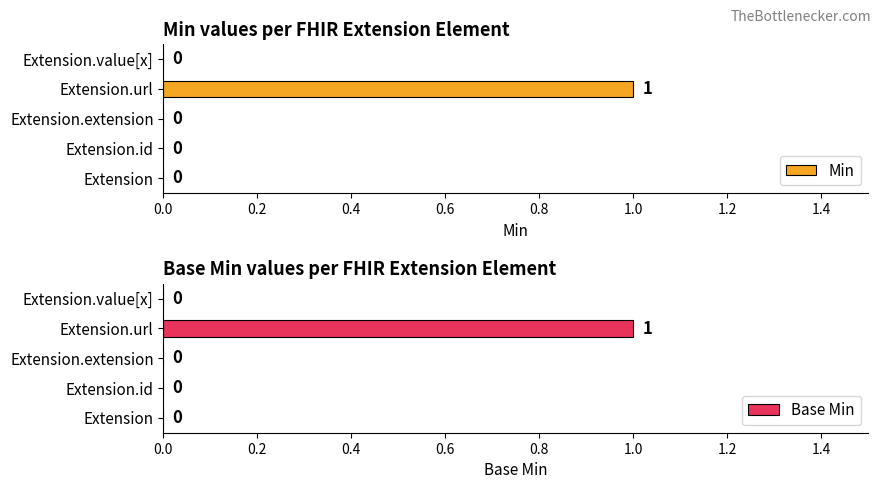

What value does the Base Min series have at Extension.url?

1